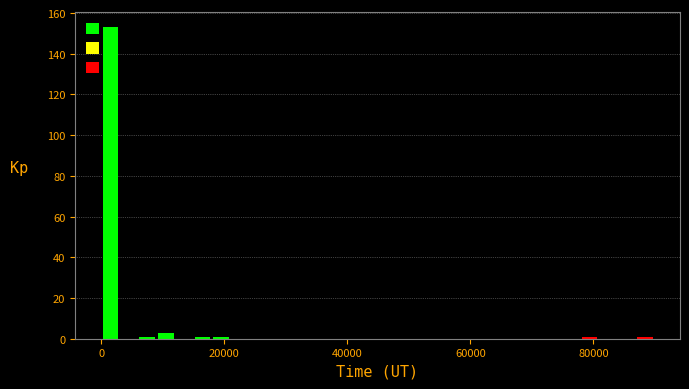

Read against the x-axis, roughly where is the centre of the tallest bar?

2000